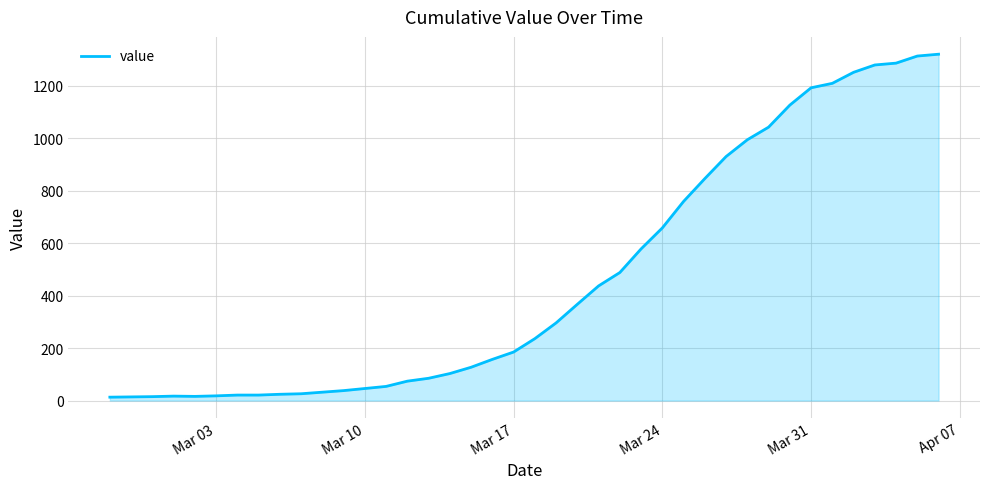

What is the greatest value displayed?

1320